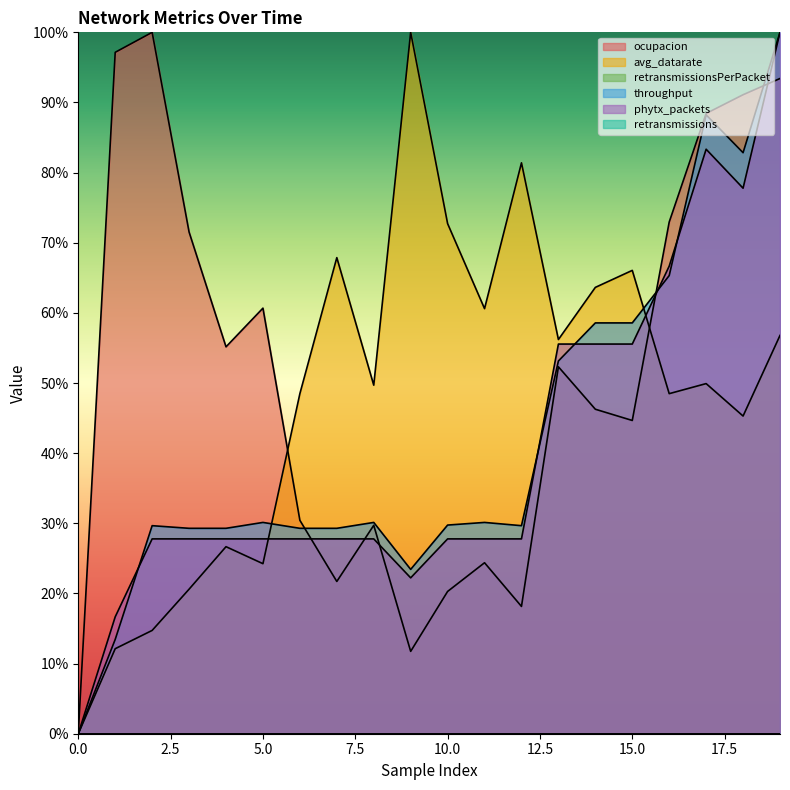

At how many categories does at least one series exceed 0?

19